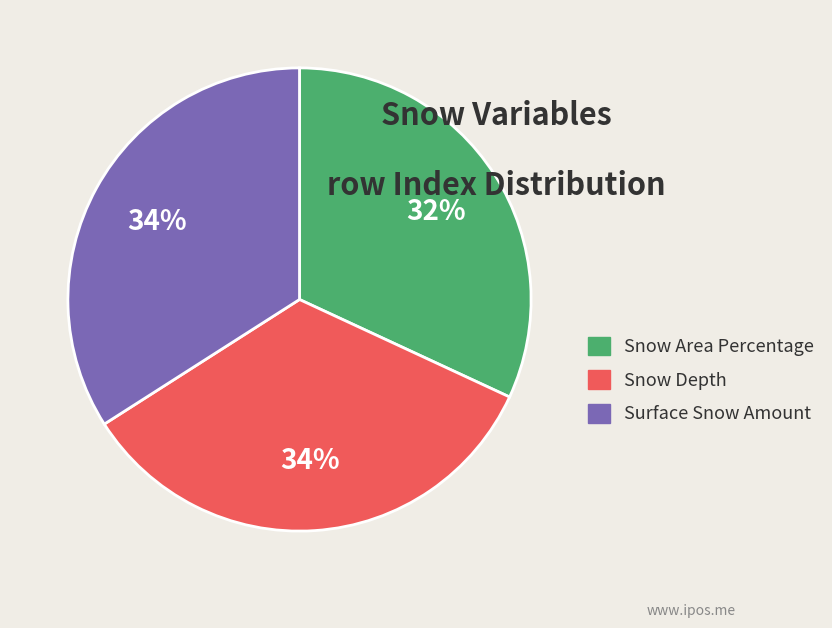

How many slices are in this pie chart?

3